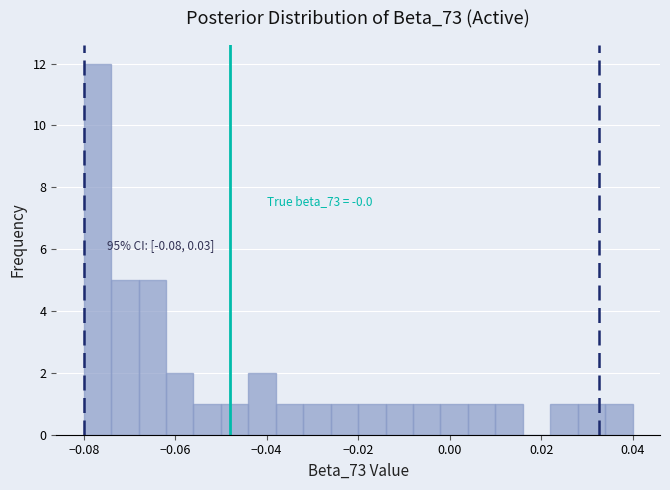

Around what value on the x-axis is the tallest bar? Give the approximate position of its centre, as read against the axis.

-0.076